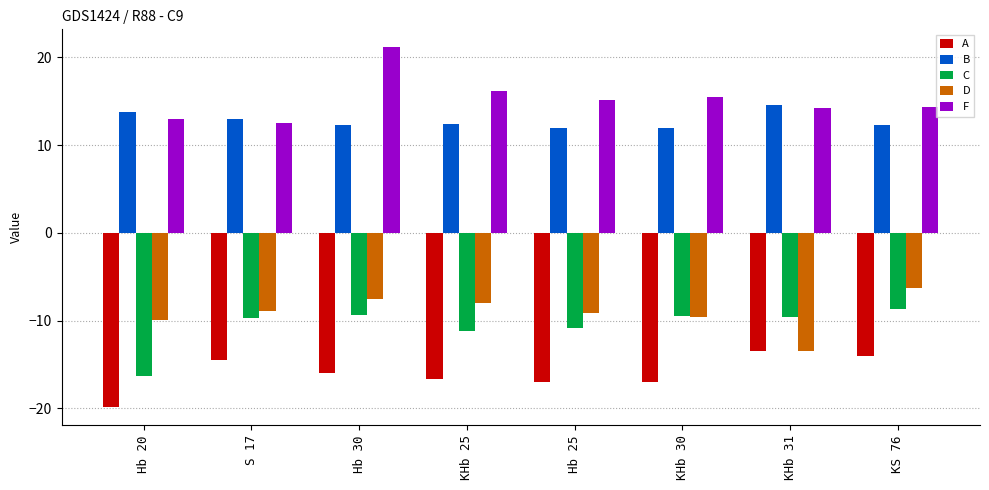

Is the value of A at KHb 30 greater than the value of D at Hb 30?

No